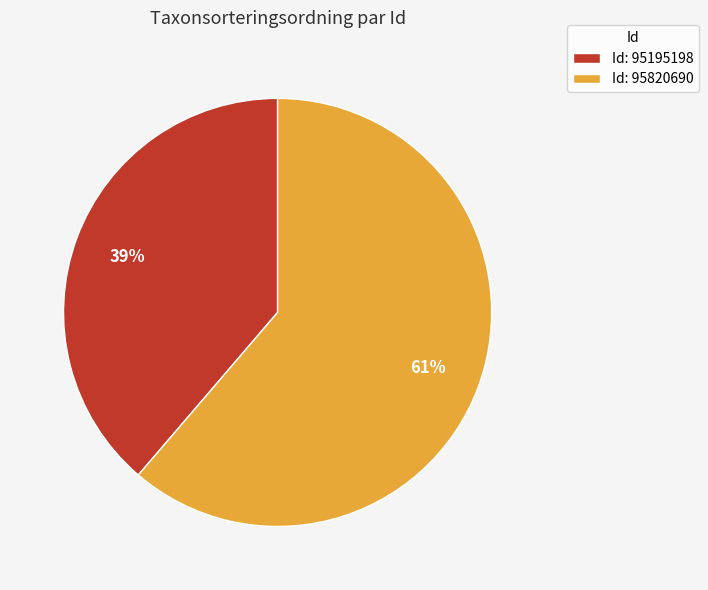

To the nearest percent, what is the average slice percentage?

50%